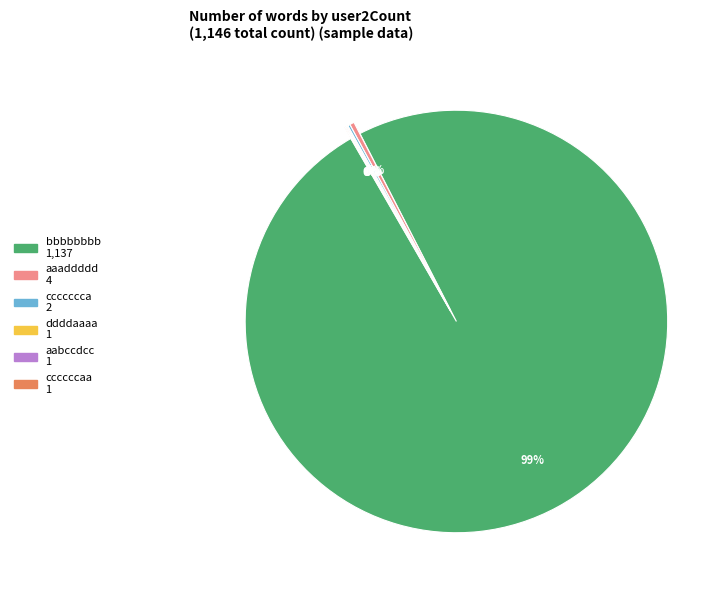

To the nearest percent, what is the average slice percentage?

17%